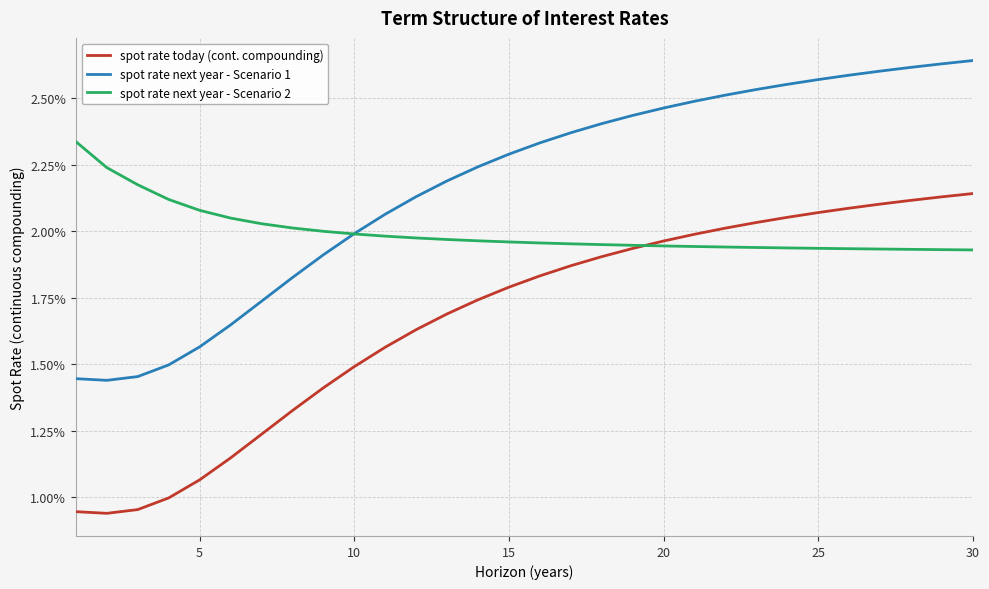

True or false: spot rate today (cont. compounding) and spot rate next year - Scenario 2 cross at least once.

True